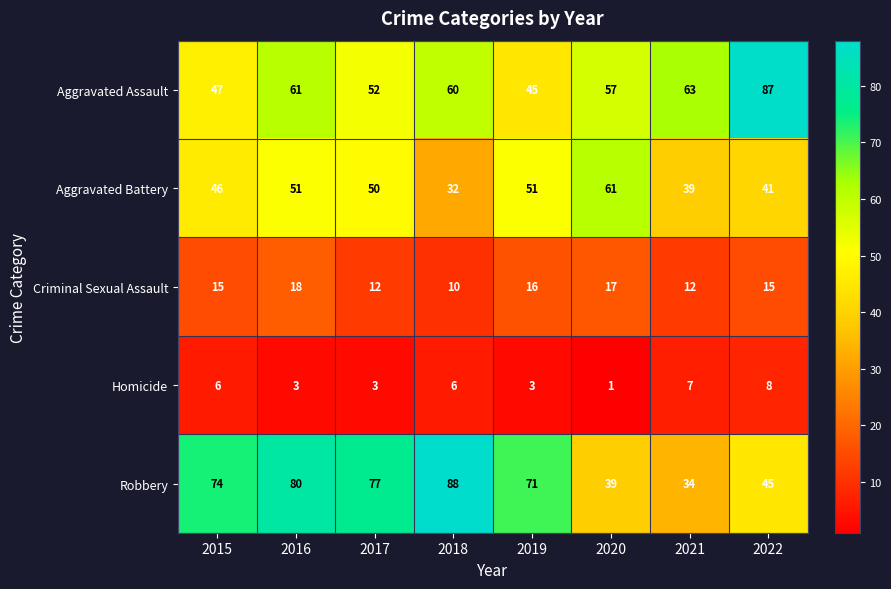

How many data points does each series have?

8